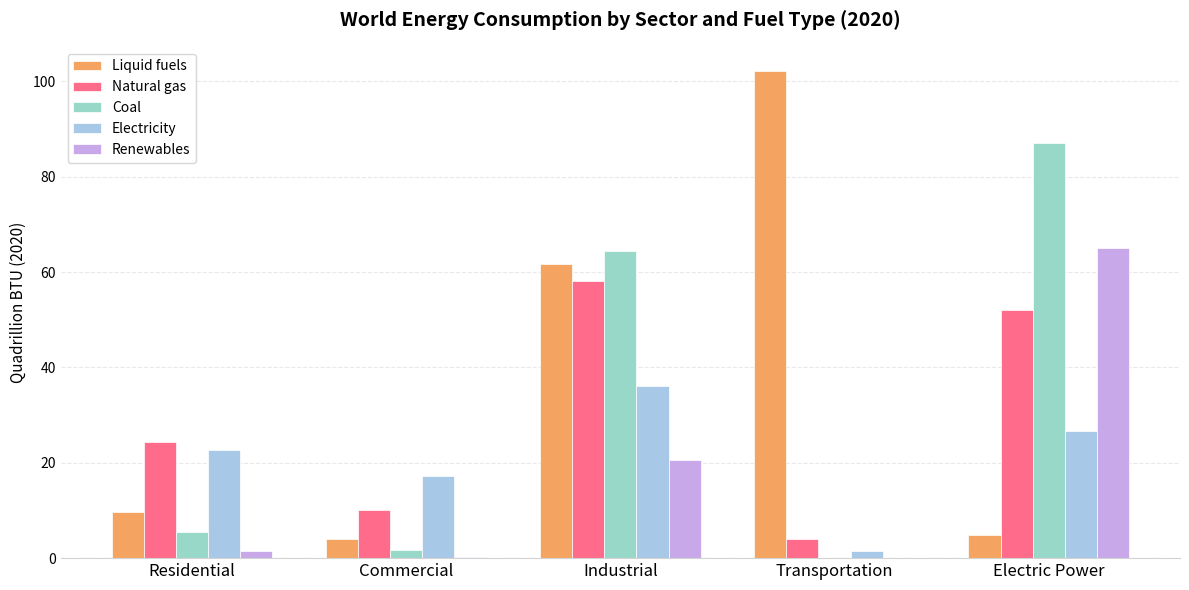

What is the difference between the highest and lowest values at Industrial?

43.7